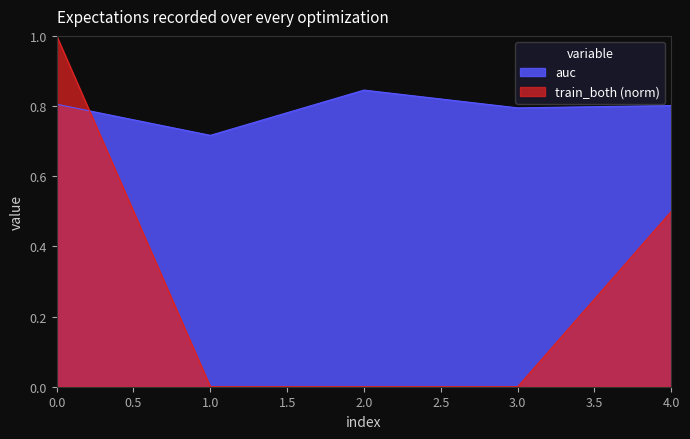

Does the chart display data point markers on the line(s)?

No